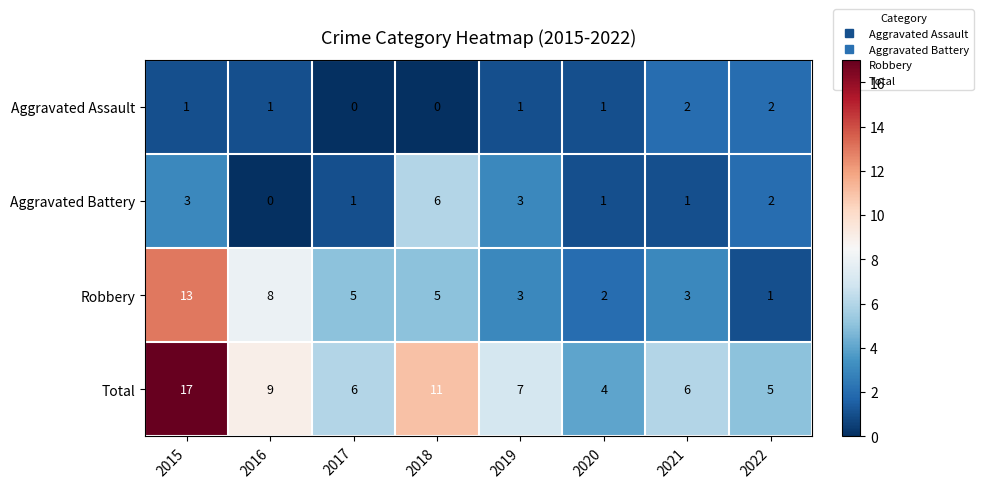

Between 2017 and 2022, which series saw the biggest shift?

Robbery